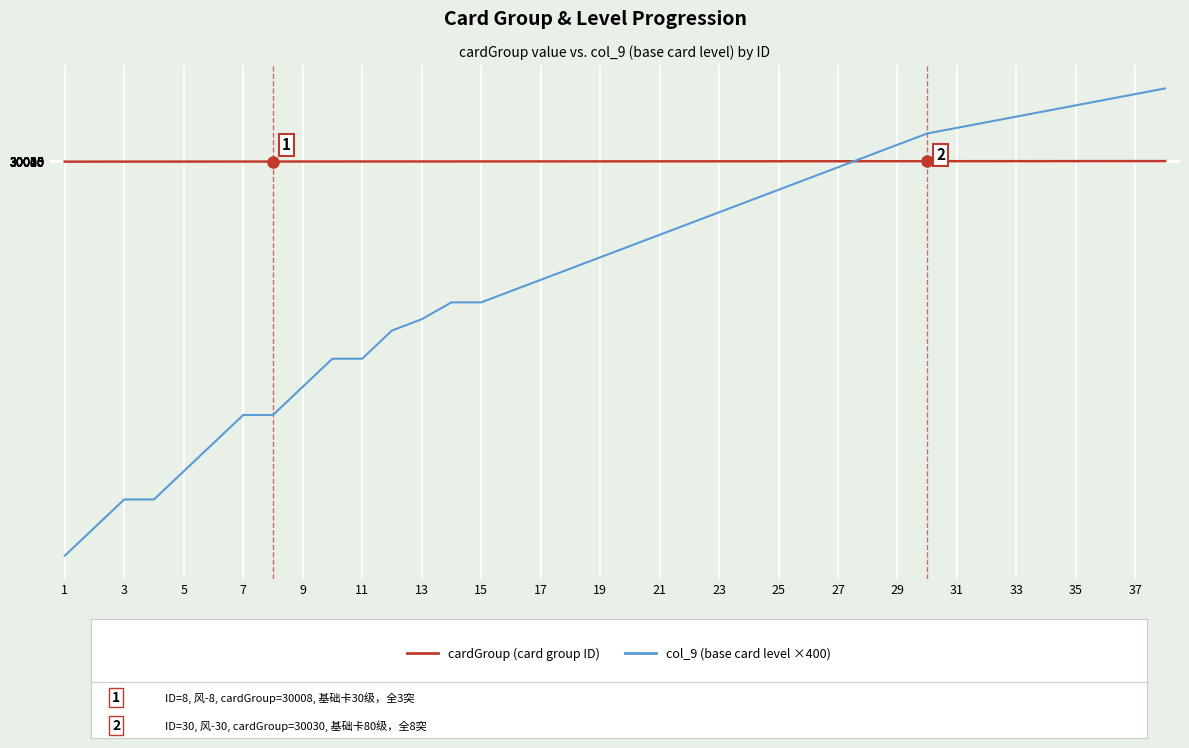

What is the maximum value shown in the chart?

35200